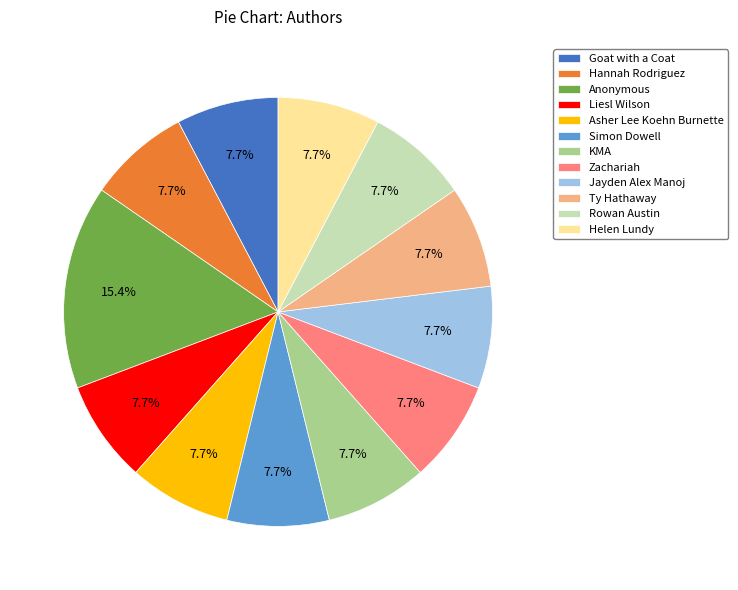

The Anonymous slice represents 26% of the pie. True or false?

False